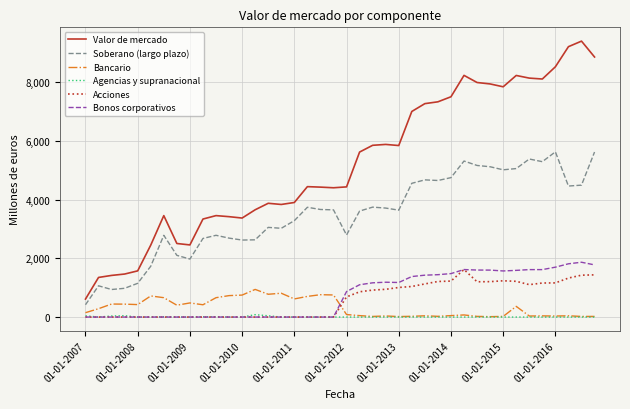

Which series has the largest total across all categories?

Valor de mercado